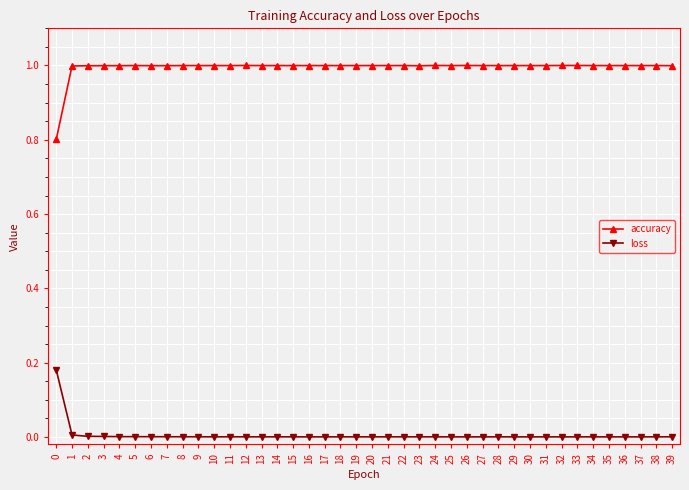

True or false: loss and accuracy intersect in this chart.

False